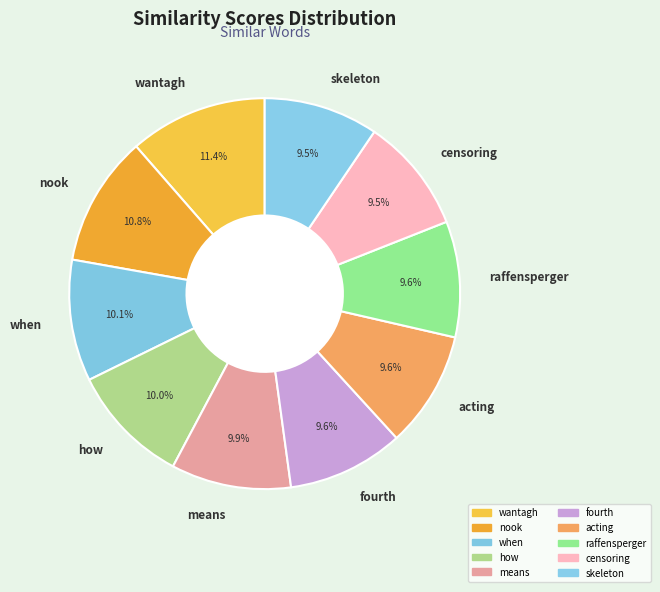

What percentage is NOT represented by wantagh?

88.6%